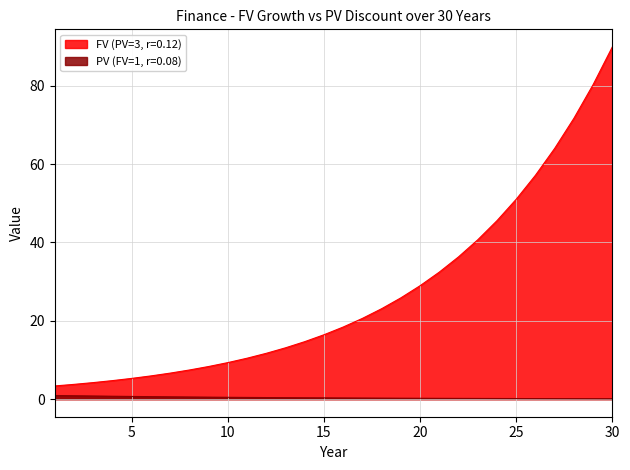

What are all the series names shown in the legend?

FV (PV=3, r=0.12), PV (FV=1, r=0.08)